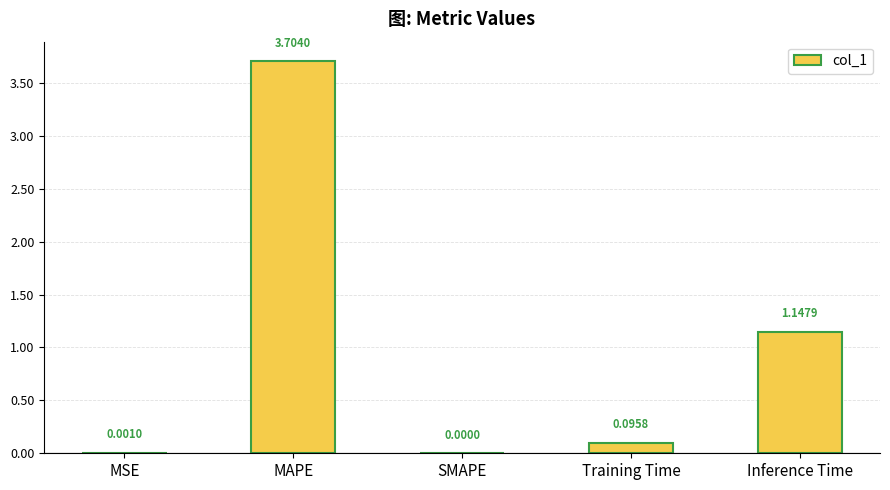

Does the chart contain stacked bars?

No